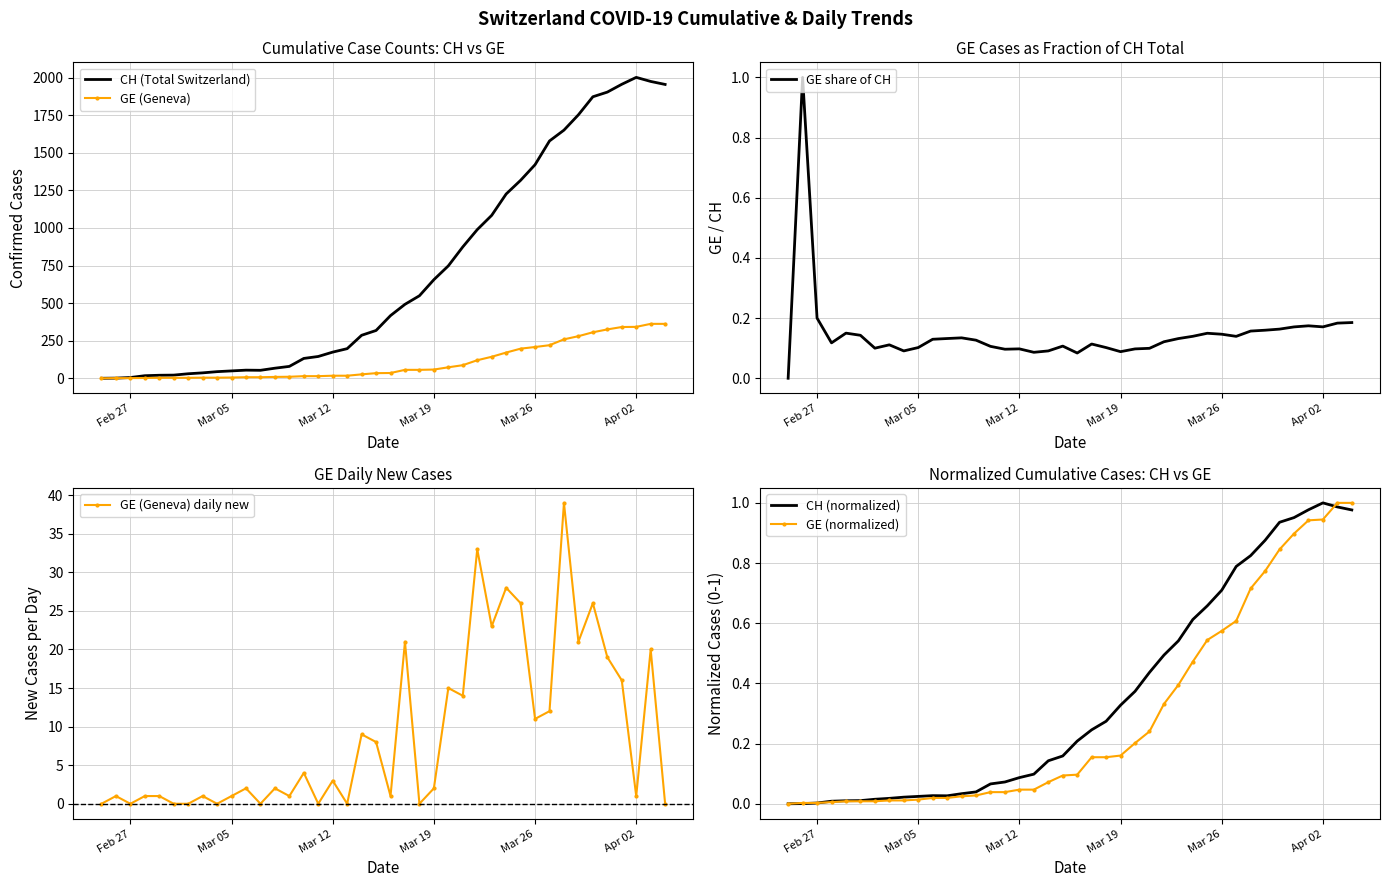

What is the highest value of the GE (Geneva) series?

362